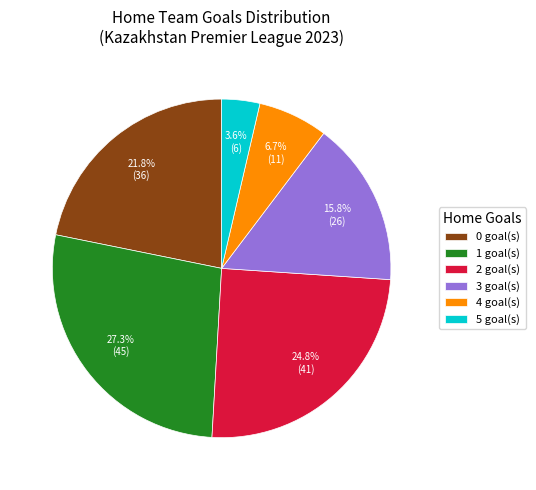

How many segments does this pie chart have?

6